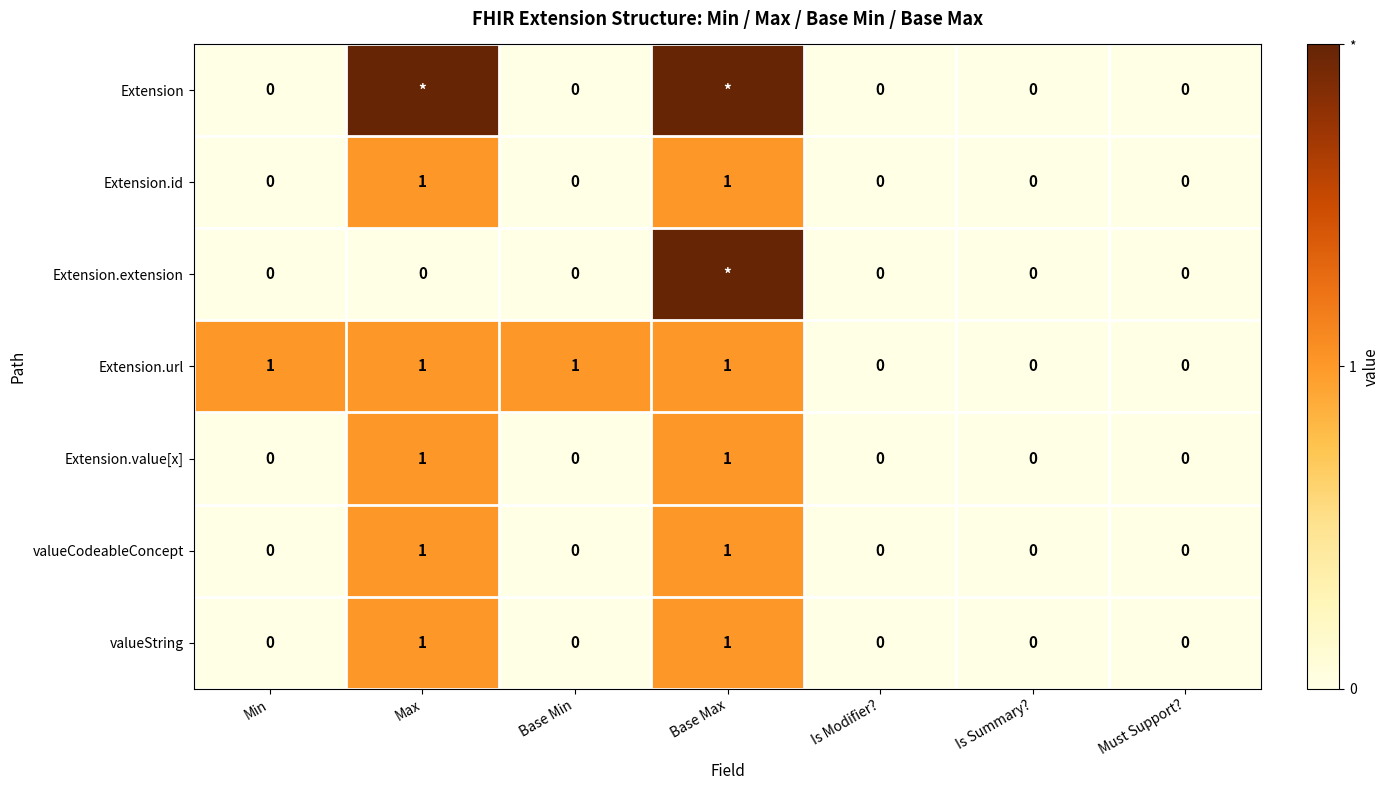

The Extension.value[x] series shows 0 at Base Min. True or false?

True